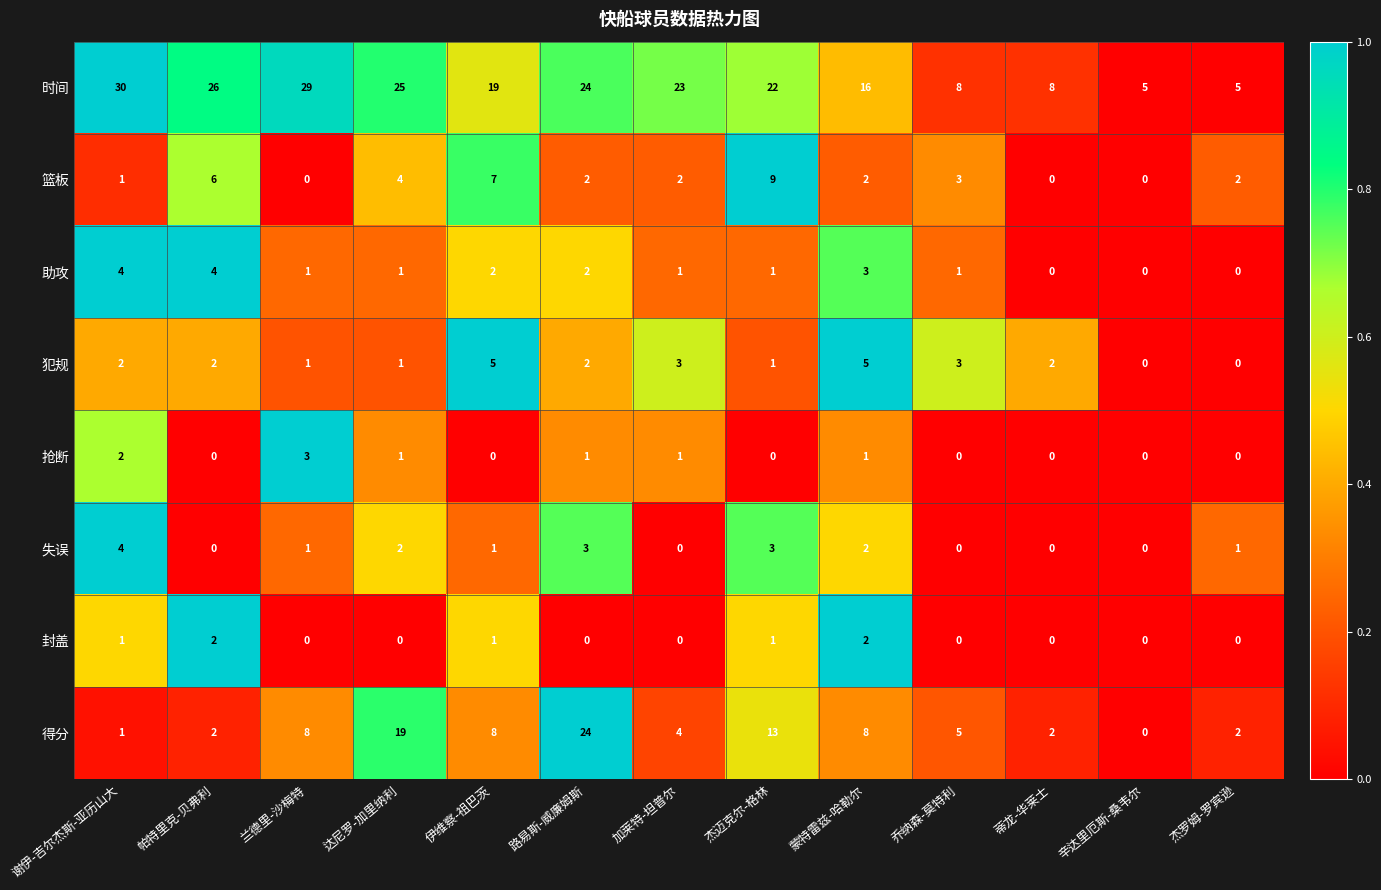

True or false: 得分 has a value of 2 at 蒂龙-华莱士.

True